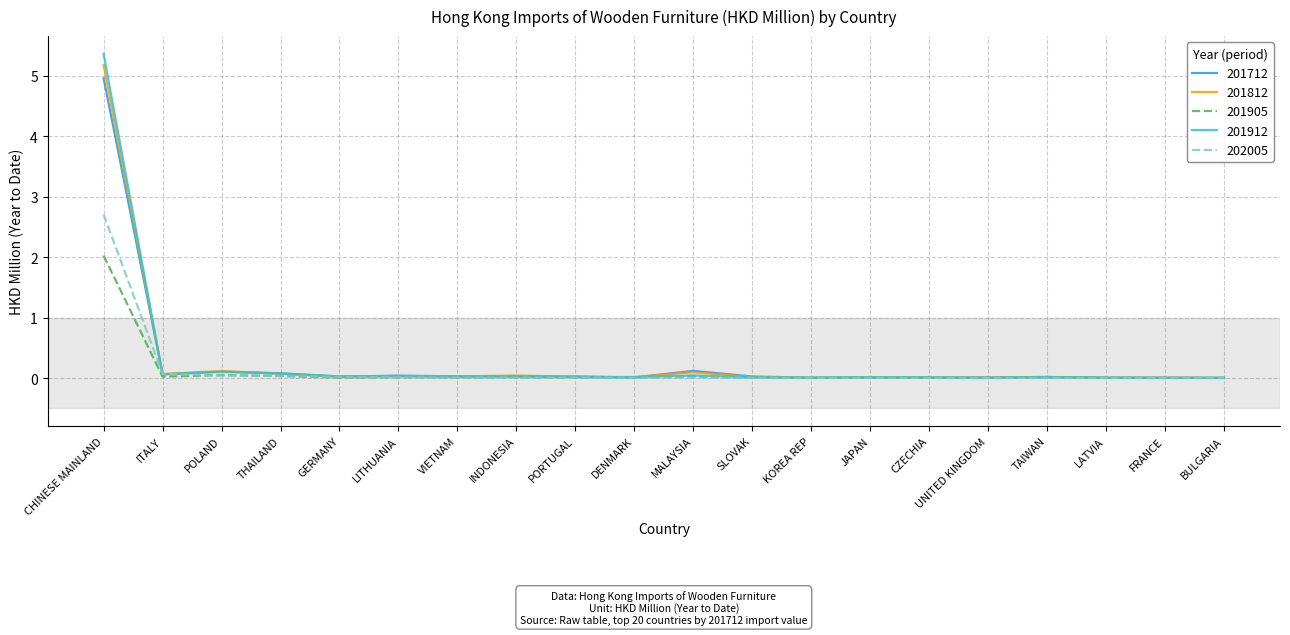

At which category is the sum across all series the highest?

CHINESE MAINLAND